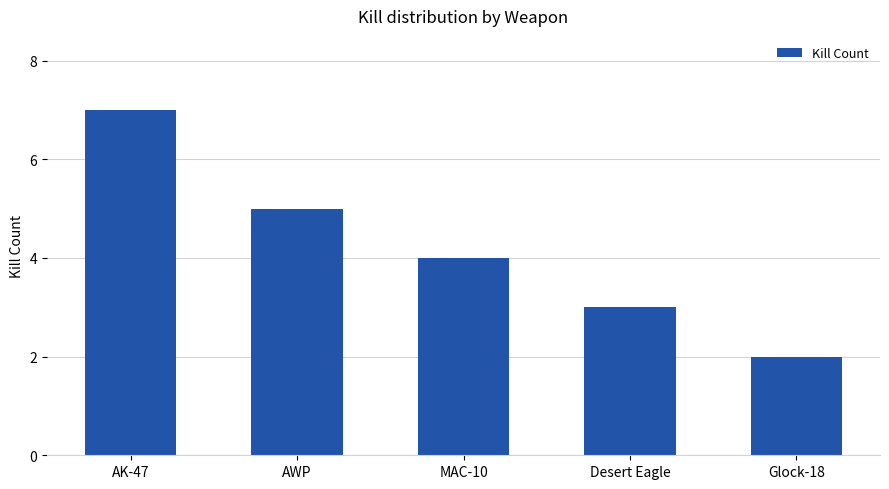

What is the sum of all values?

21